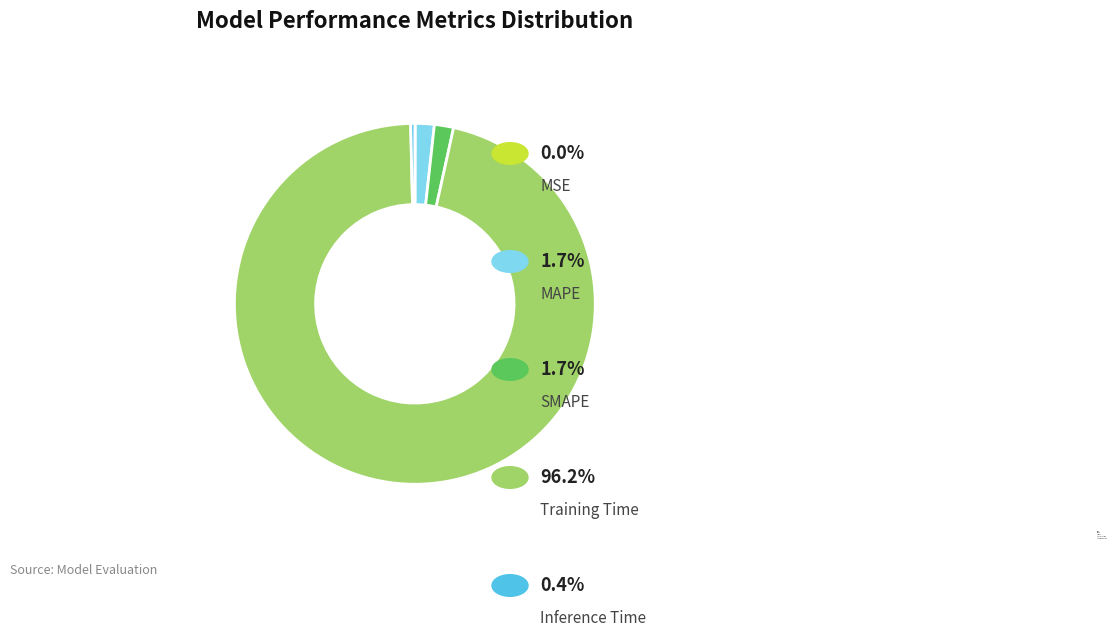

Is it true that MAPE is 2% of the pie?

True